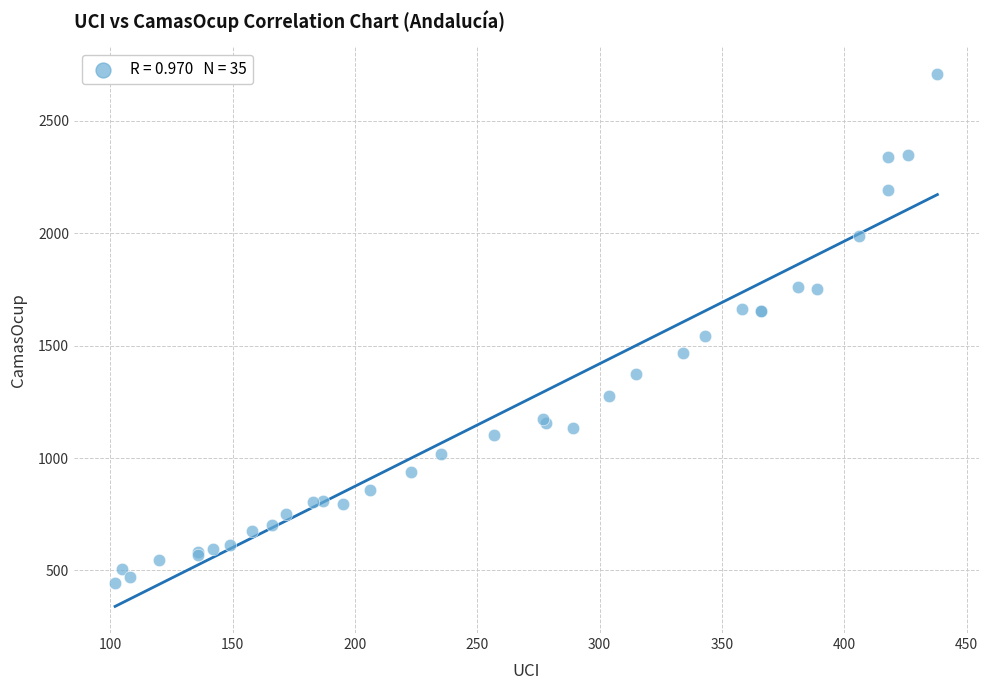

What Y value in the scatter plot is closest to 1576?

1545